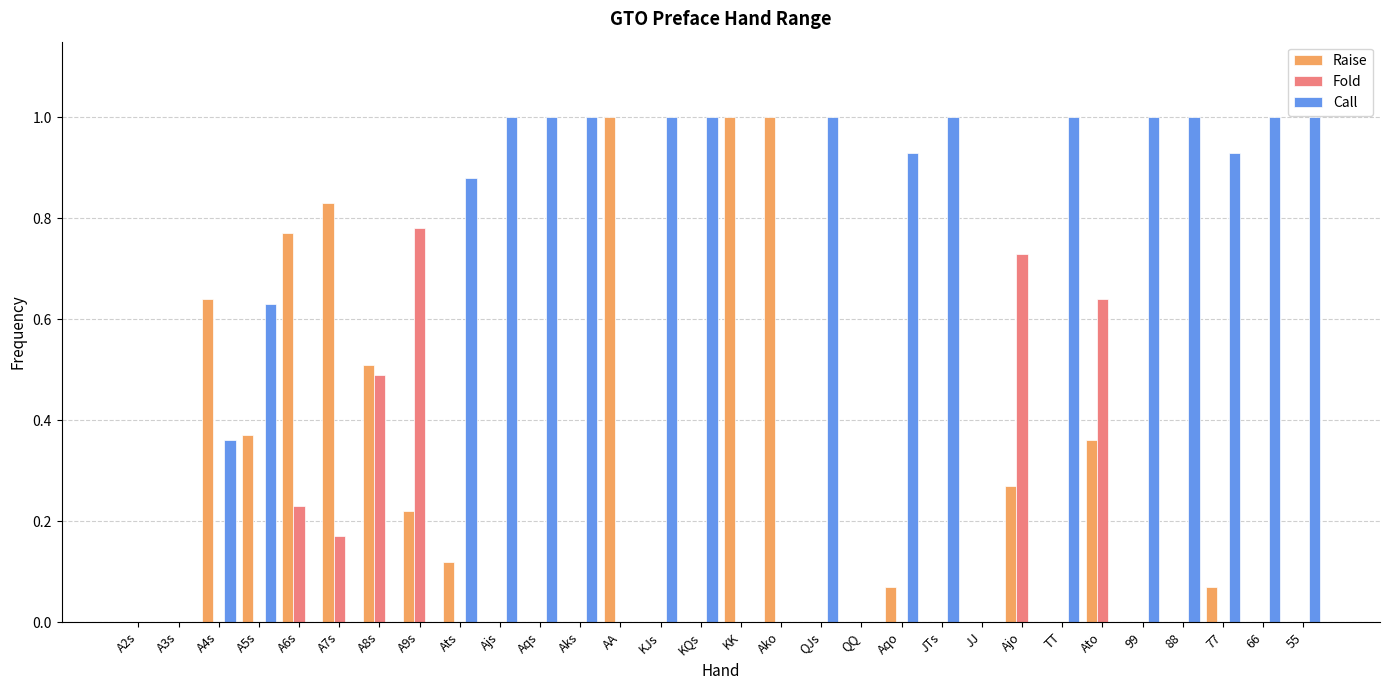

What is the total value across all series at Ajs?

1.0